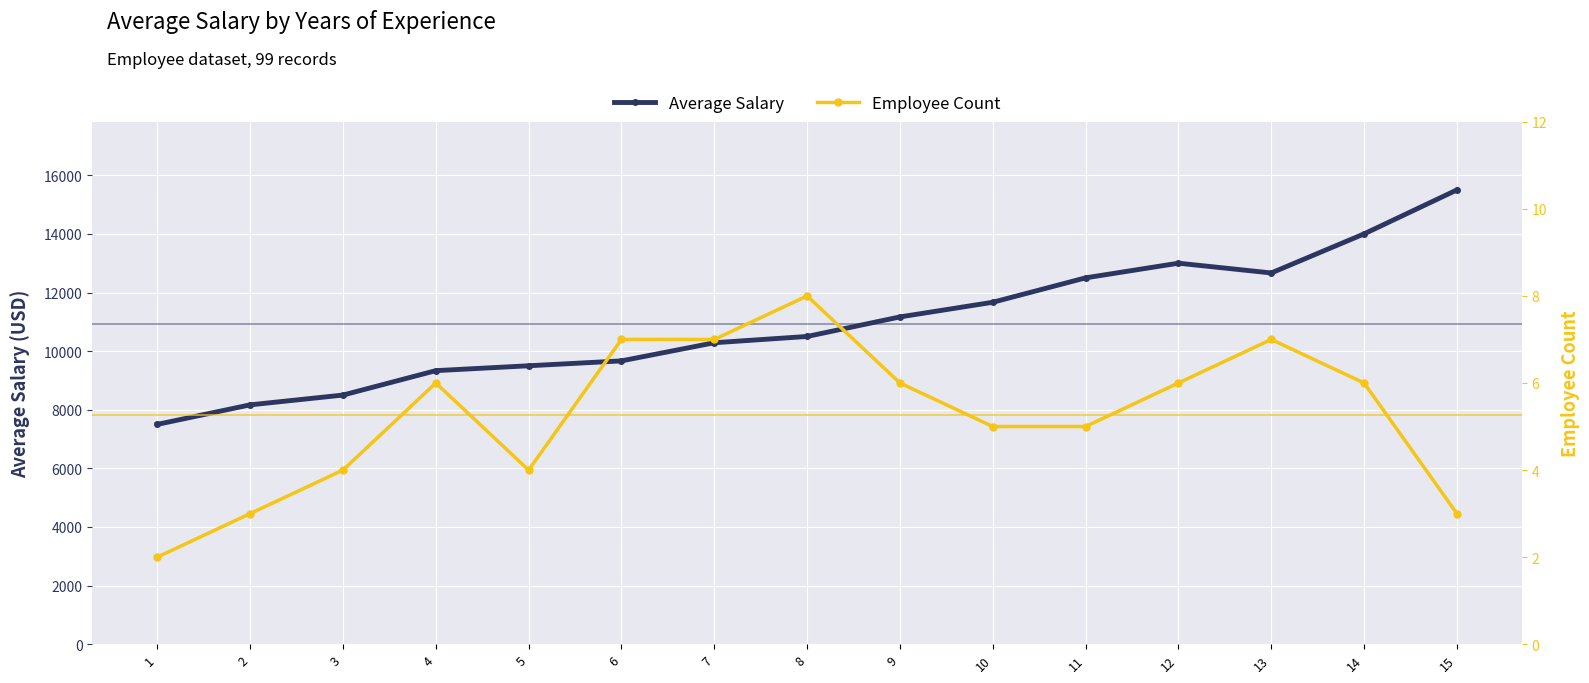

True or false: Average Salary and Employee Count intersect in this chart.

False